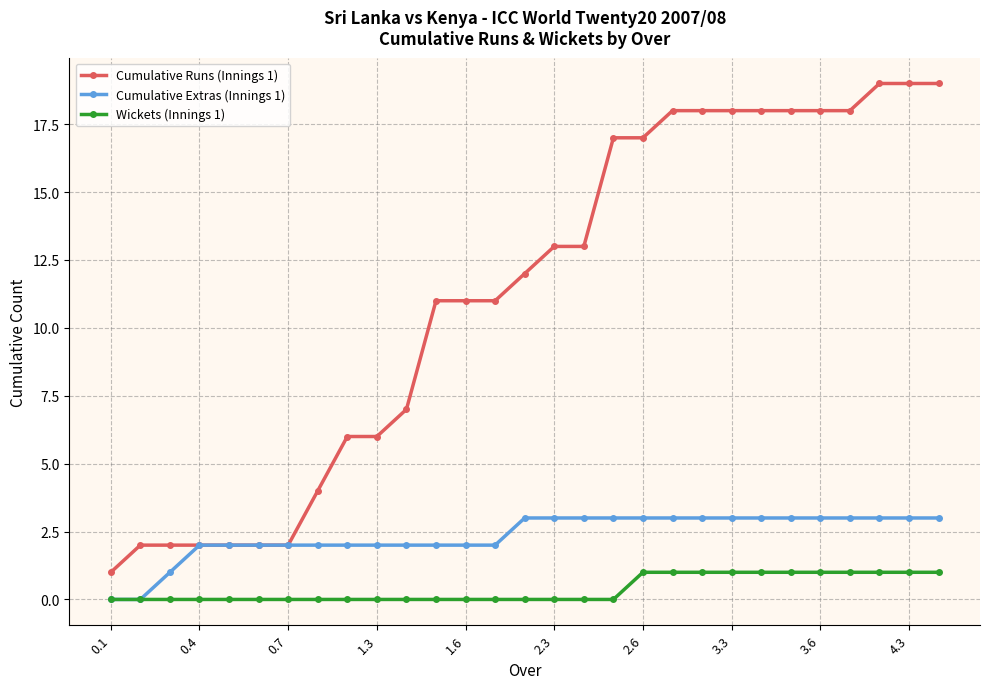

What is the difference between the second highest and second lowest values in the Wickets (Innings 1) series?

1